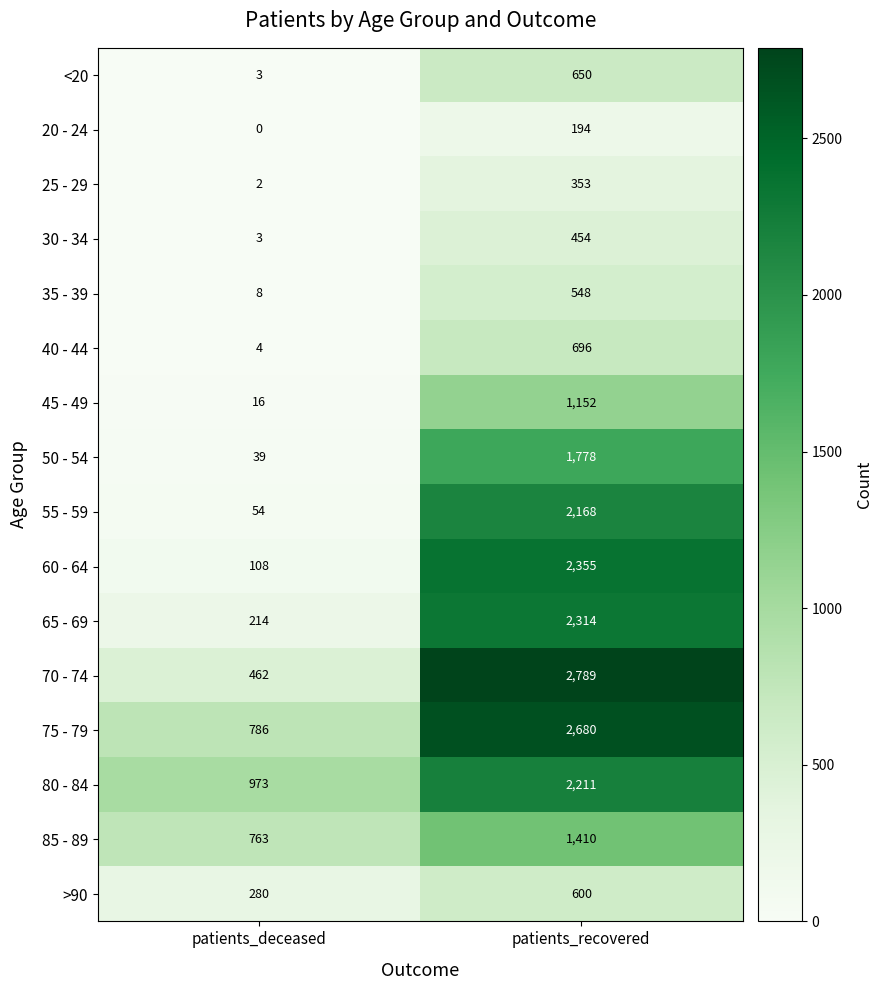

What is the highest value of the 80 - 84 series?

2211